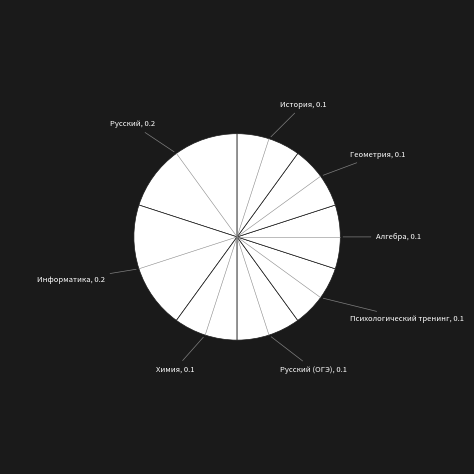

Rank the categories by value from lowest to highest.

Химия, Русский (ОГЭ), Психологический тренинг, Алгебра, Геометрия, История, Русский, Информатика